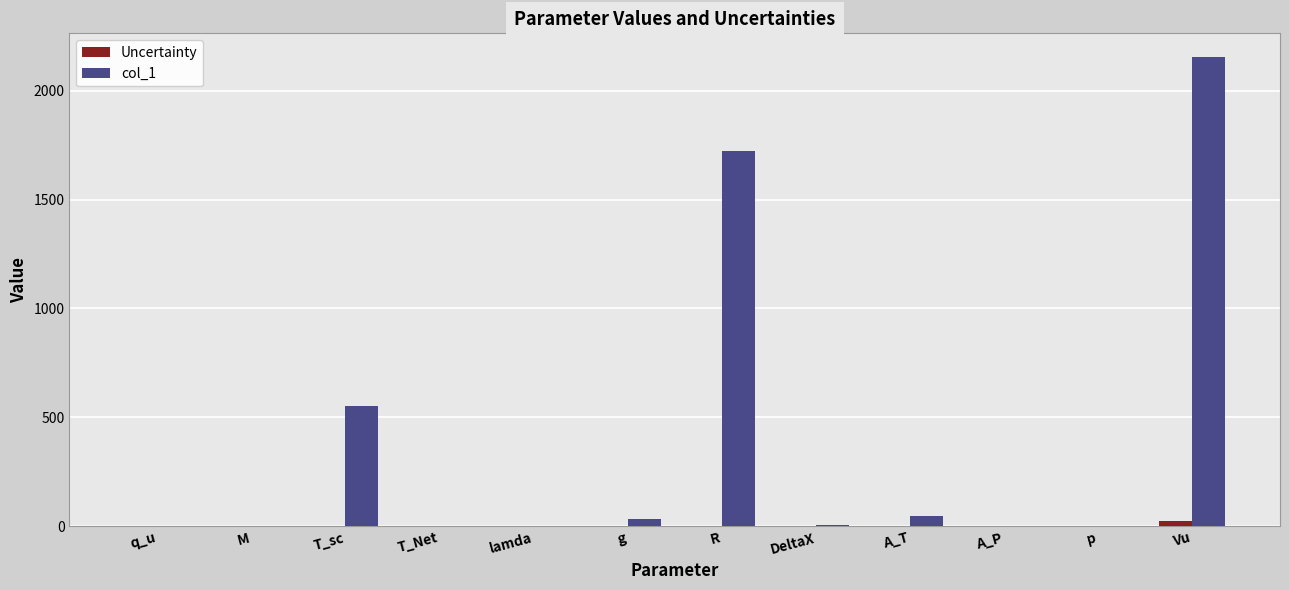

At which category is the sum across all series the highest?

Vu